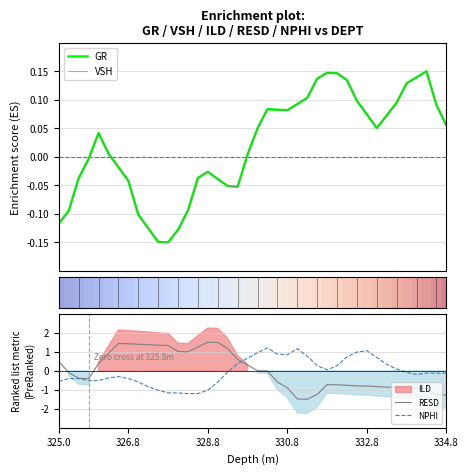

Which series has the largest total across all categories?

VSH